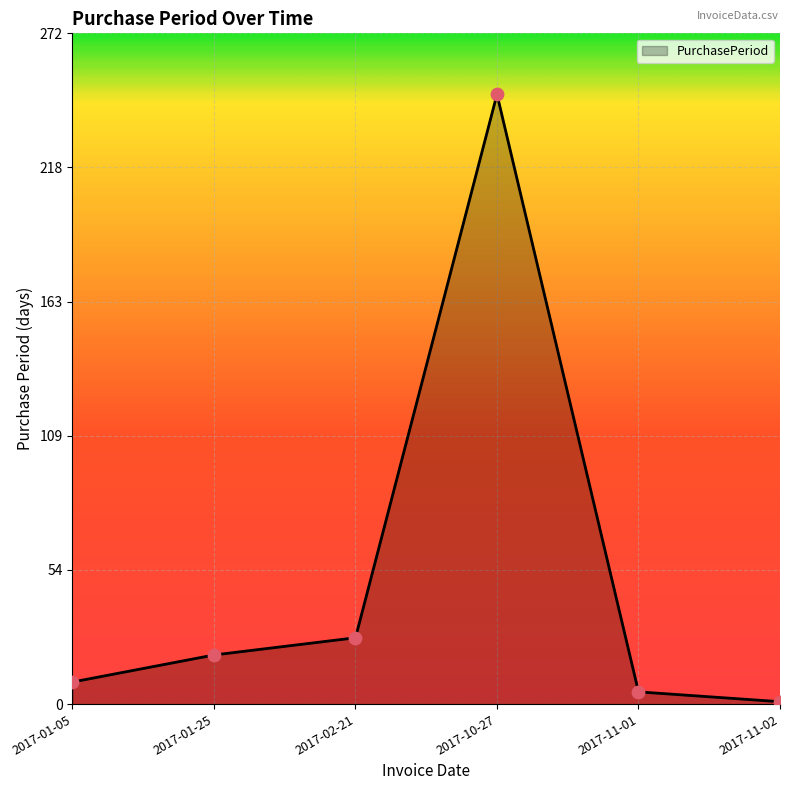

Which has a higher value, 2017-01-05 or 2017-11-01?

2017-01-05